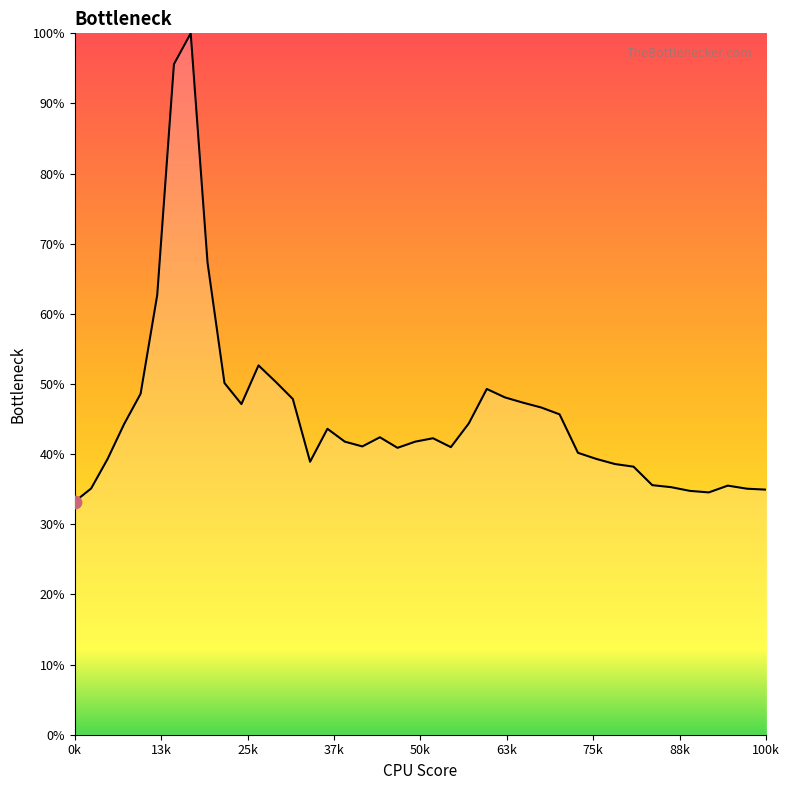

What is the greatest value displayed?

100.0